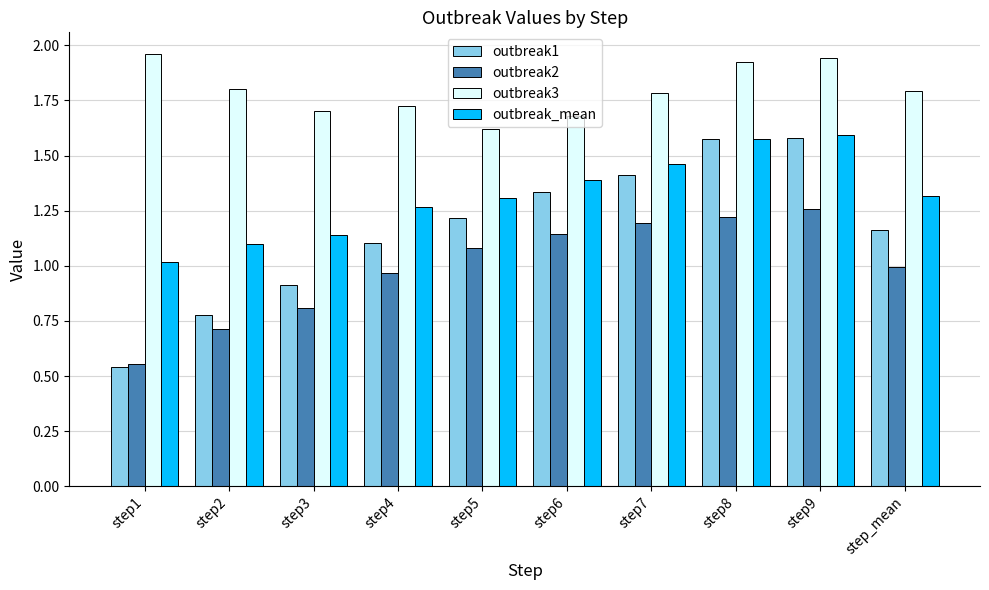

List the series in order of their overall mean, lowest first.

outbreak2, outbreak1, outbreak_mean, outbreak3